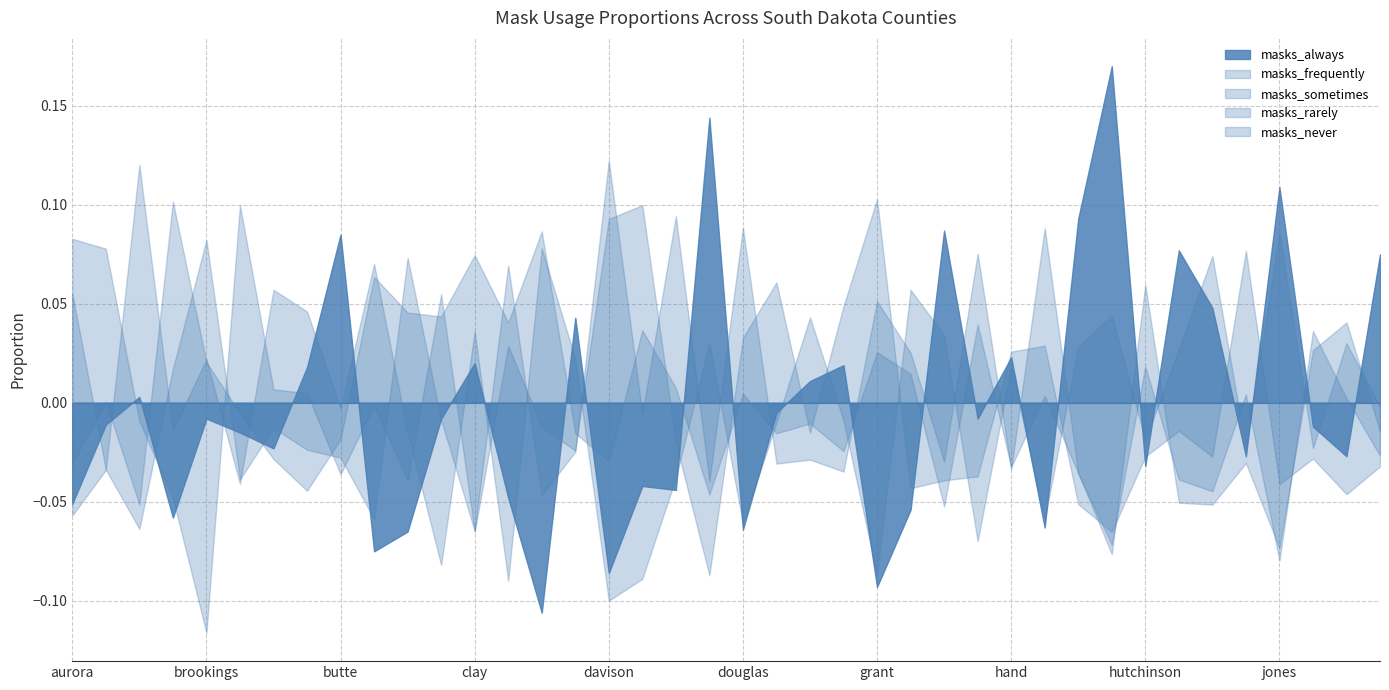

Which series ends up on top after the final intersection of masks_never and masks_rarely?

masks_rarely